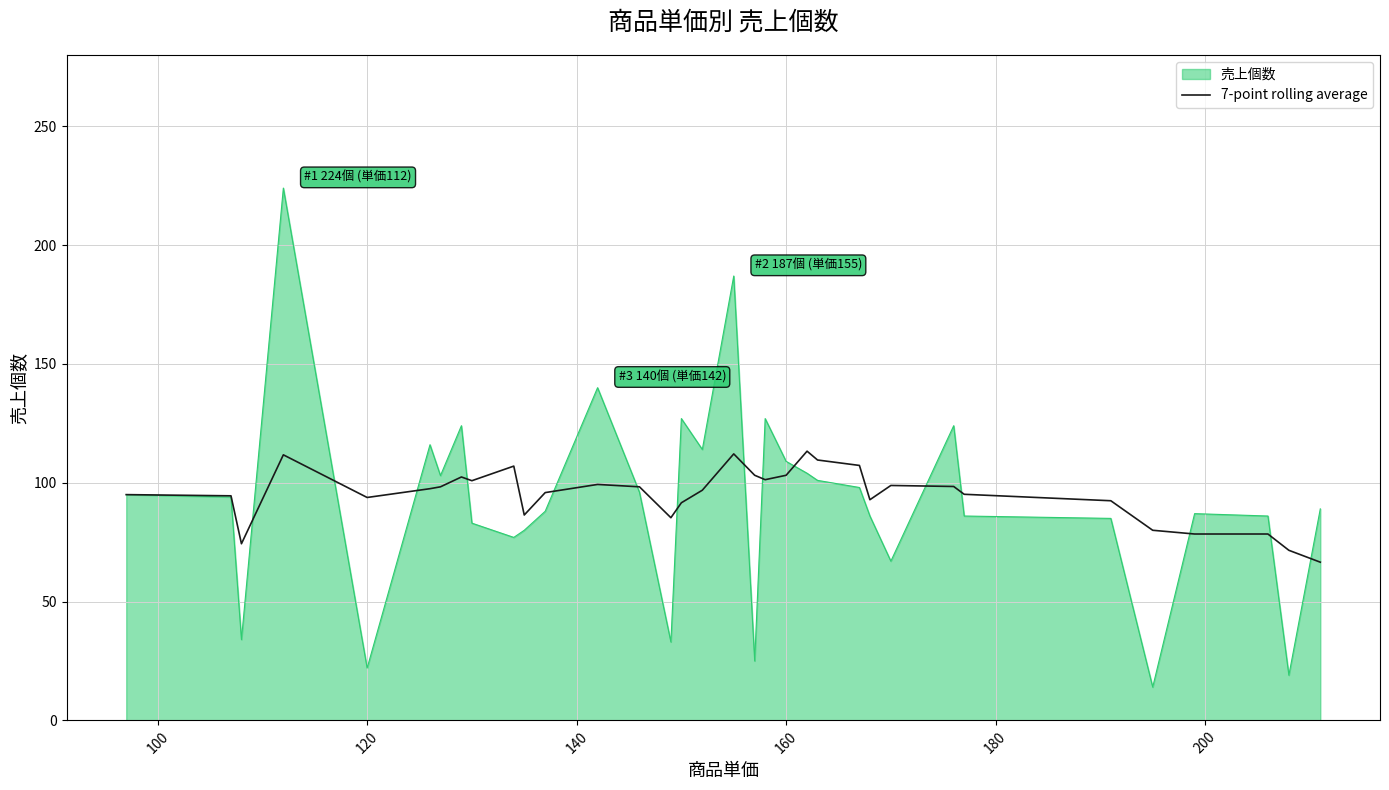

What is the maximum value for 7-point rolling average?

113.3